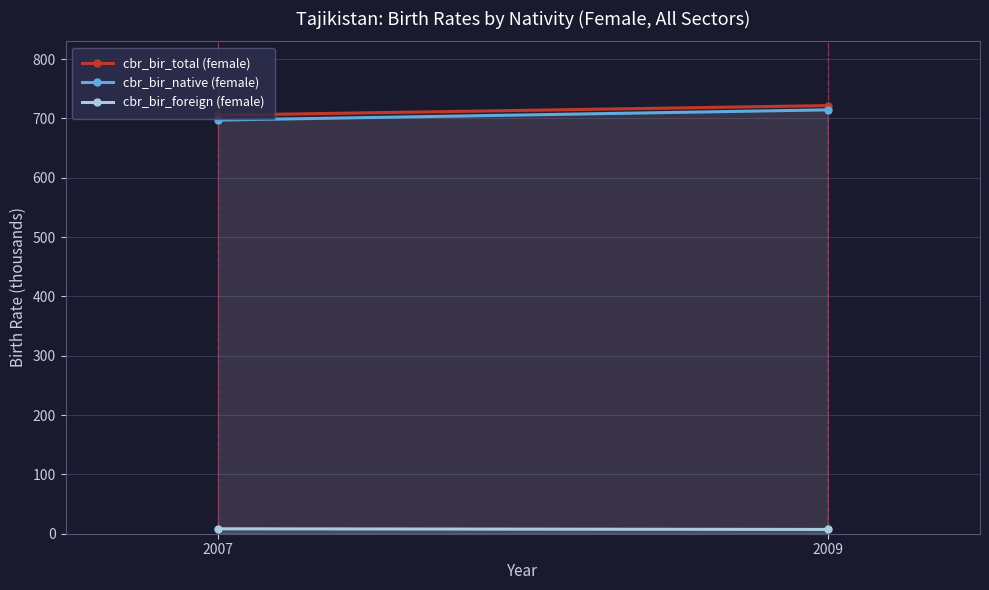

What is the difference between the maximum and minimum values in the cbr_bir_total (female) series?

16.2